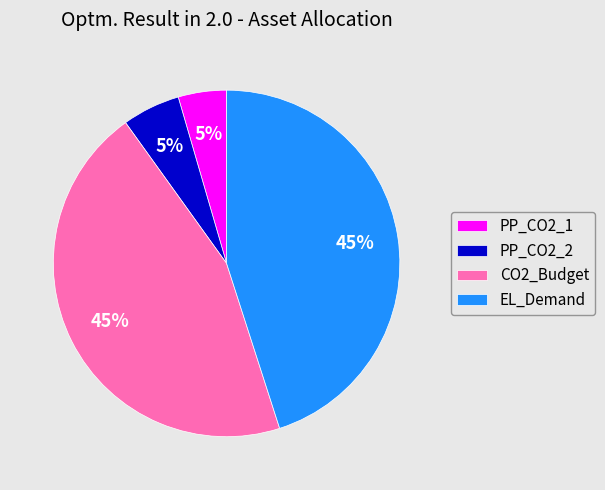

To the nearest percent, what percentage of the pie is CO2_Budget?

45%